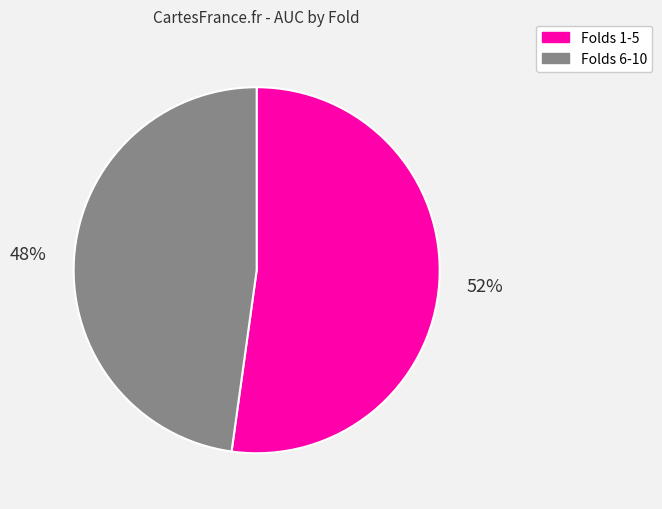

True or false: Folds 1-5 accounts for 40% of the total.

False